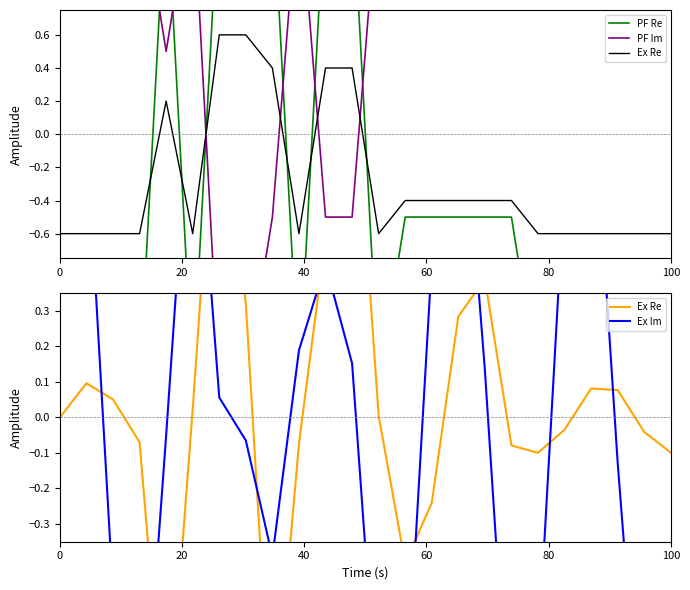

Reading right to left, list all the values displayed in this chart.

PF Re: -1.5	-1.5	-1.5	-1.5	-1.5	-1.5	-0.5	-0.5	-0.5	-0.5	-0.5	-1.5	1.5	1.5	-1.5	1.5	1.5	1.5	-1.5	1.5	-1.5	-1.5	-1.5	-1.5
PF Im: 1.5	1.5	1.5	1.5	1.5	1.5	1.5	1.5	1.5	1.5	1.5	1.5	-0.5	-0.5	1.5	-0.5	-1.5	-1.5	1.5	0.5	1.5	1.5	1.5	1.5
Ex Re: -0.1	-0.0	0.1	0.1	-0.0	-0.1	-0.1	0.4	0.3	-0.2	-0.4	0.0	1.1	0.5	-0.1	-0.9	0.3	1.1	0.0	-1.0	-0.1	0.1	0.1	0.0
Ex Im: -0.4	-1.1	-0.1	1.0	0.7	-0.7	-1.0	0.1	1.1	0.4	-0.9	-0.9	0.2	0.4	0.2	-0.4	-0.1	0.1	1.0	-0.1	-1.1	-0.5	0.8	0.9